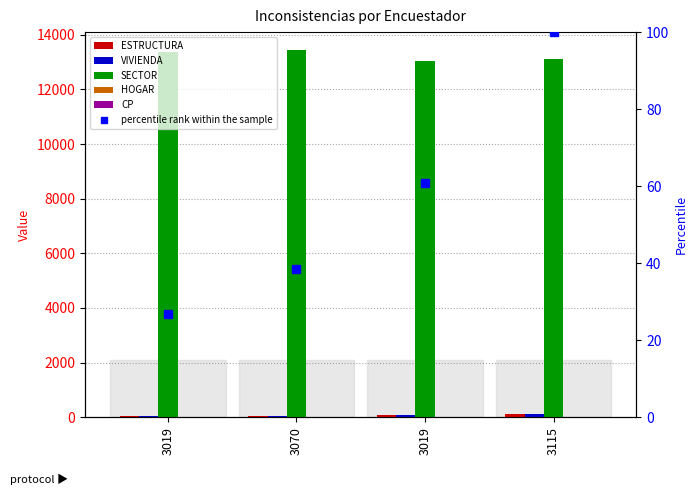

What is the average value of the HOGAR series?

1.8